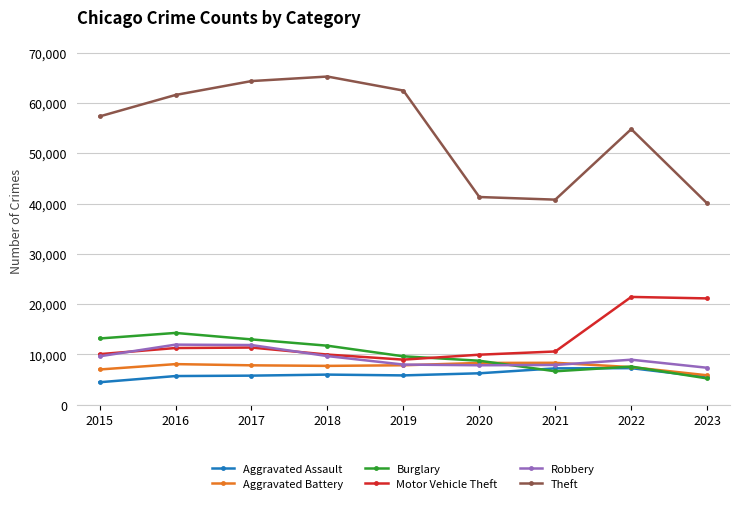

What is the maximum value for Aggravated Assault?

7280